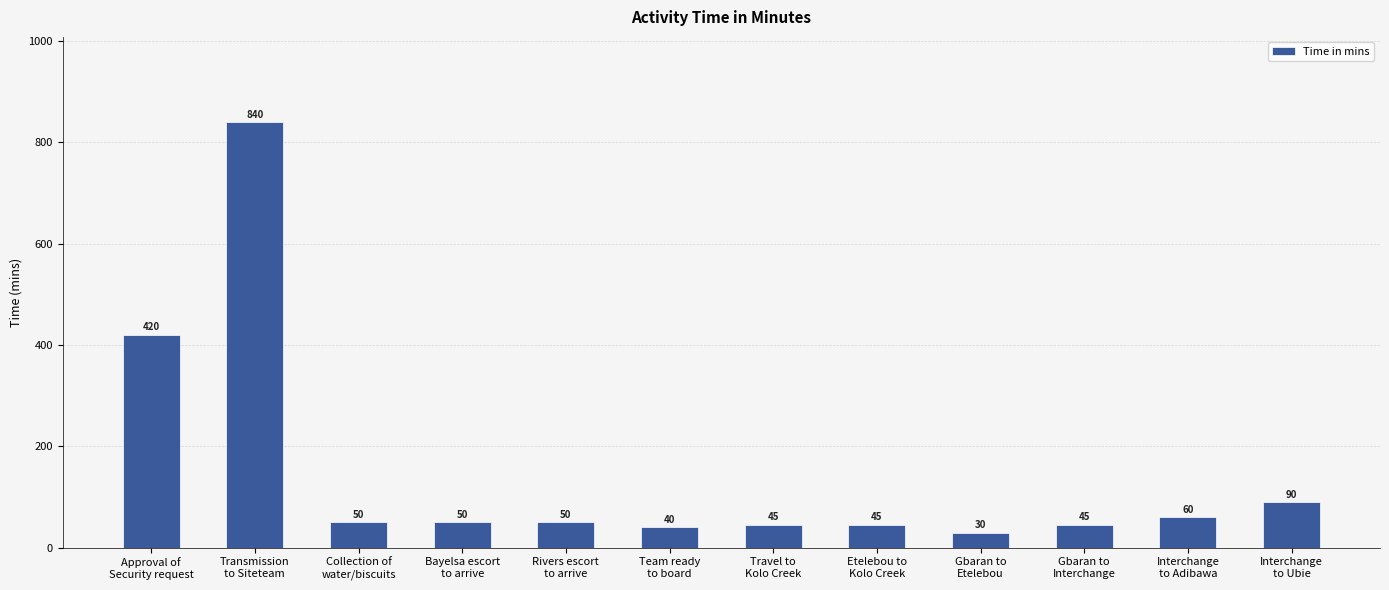

Reading left to right, list all the values displayed in this chart.

Approval of
Security request=420	Transmission
to Siteteam=840	Collection of
water/biscuits=50	Bayelsa escort
to arrive=50	Rivers escort
to arrive=50	Team ready
to board=40	Travel to
Kolo Creek=45	Etelebou to
Kolo Creek=45	Gbaran to
Etelebou=30	Gbaran to
Interchange=45	Interchange
to Adibawa=60	Interchange
to Ubie=90